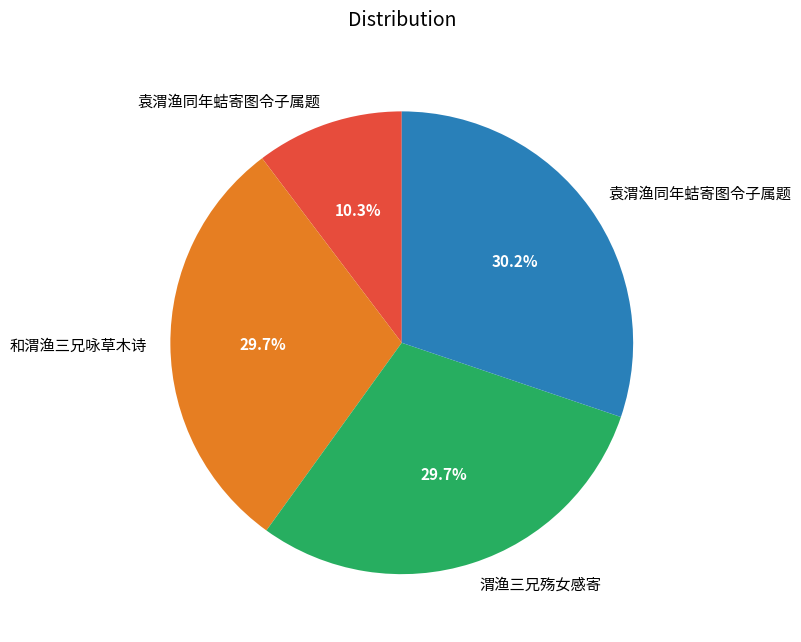

Does any single category account for the majority?

No